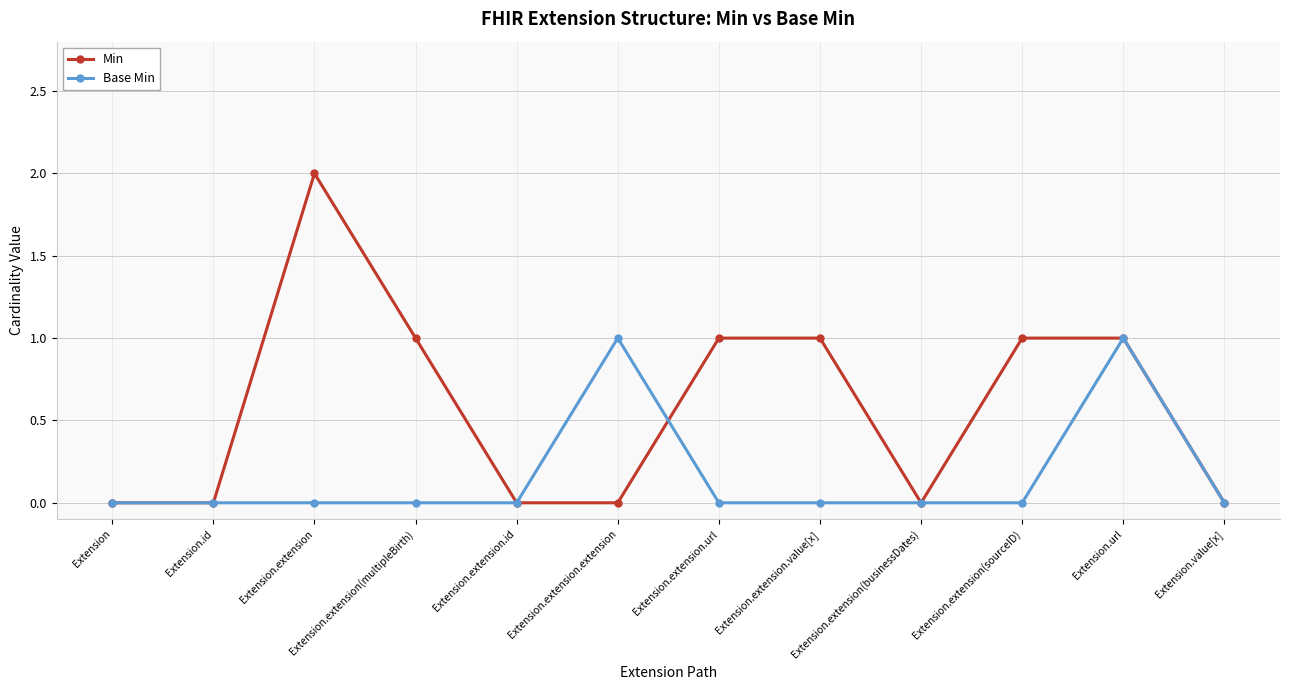

Which category has the highest value across all series?

Extension.extension